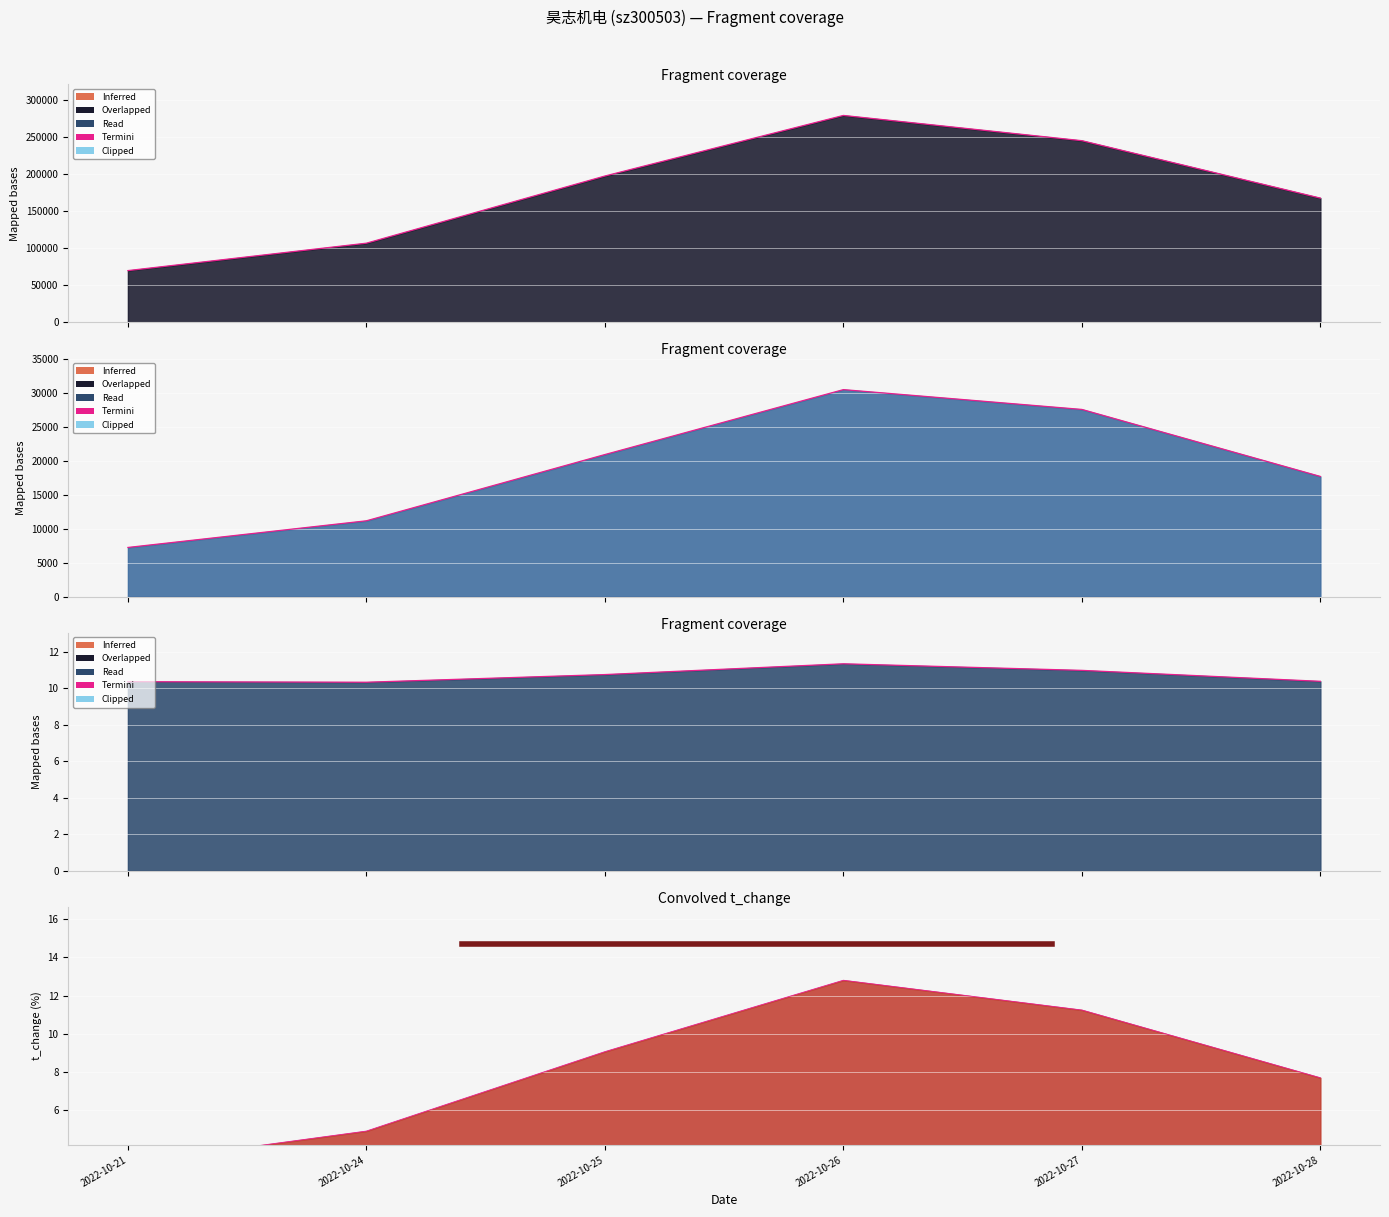

True or false: volume has more than 2 interior local peaks.

False